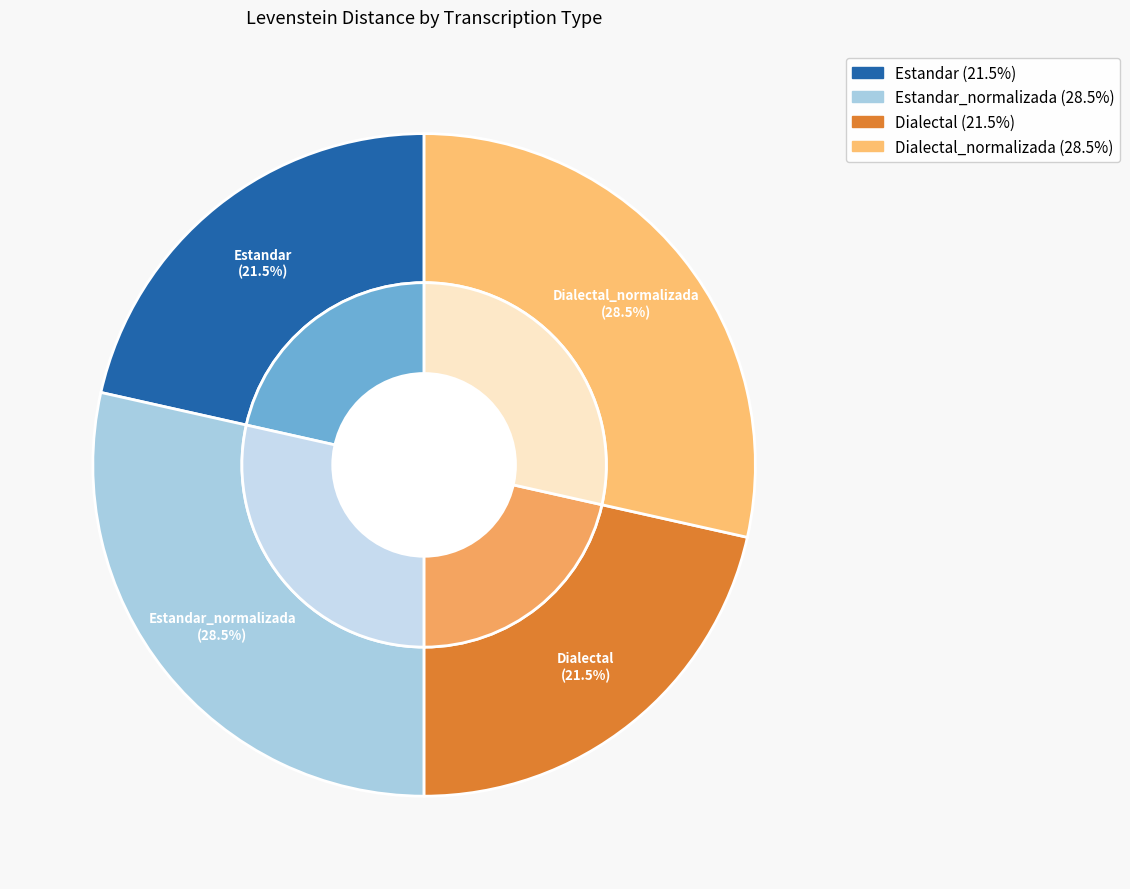

Is the sum of Dialectal_normalizada and Estandar greater than half?

No